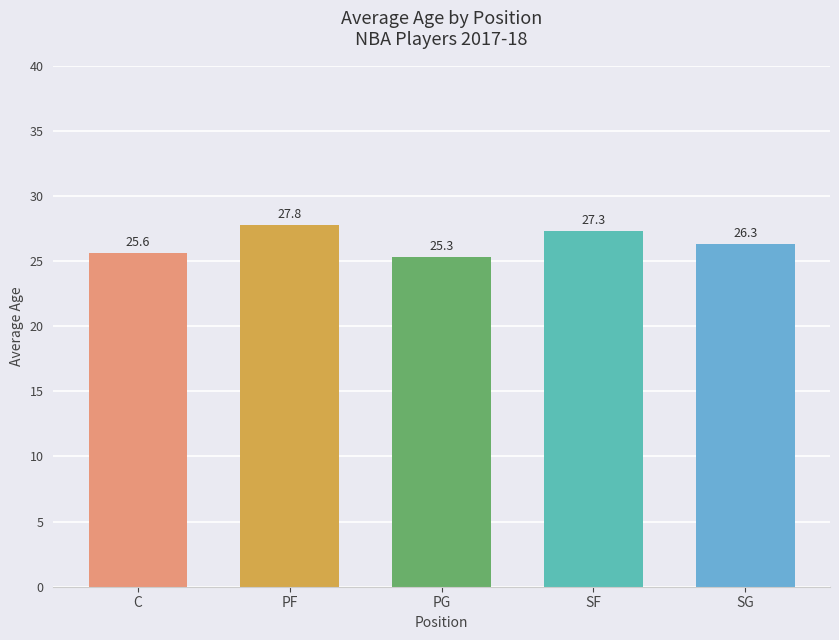

What is the average value?

26.5